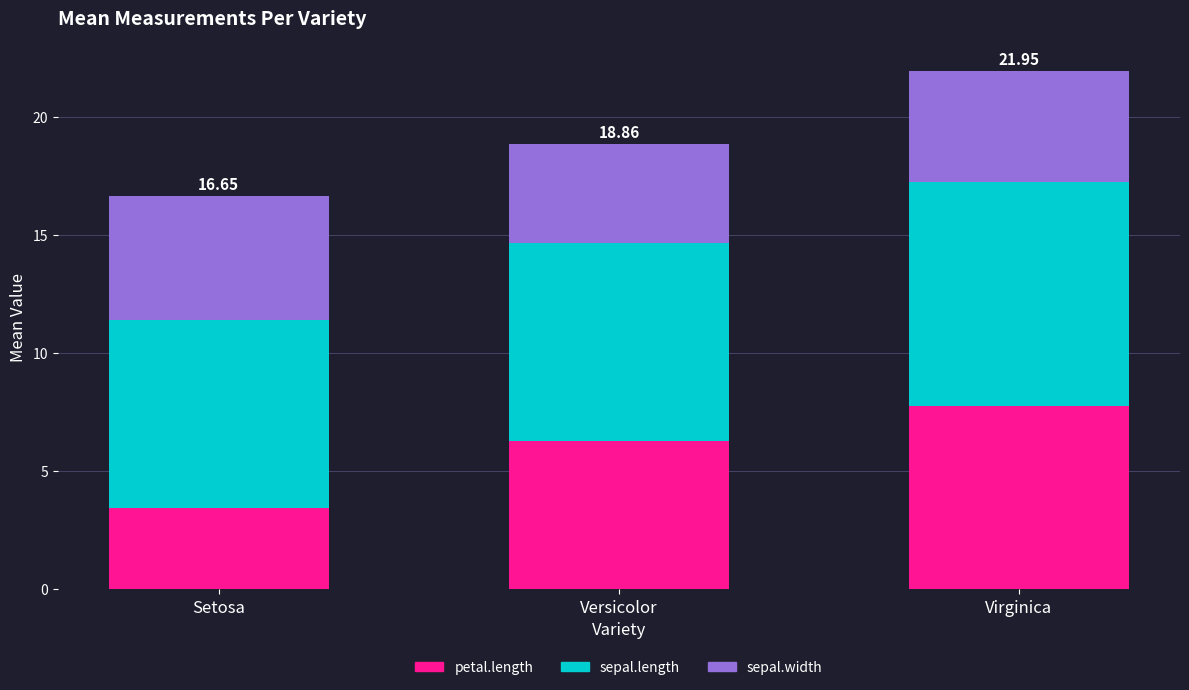

List the labels in order of petal.length value, largest first.

Virginica, Versicolor, Setosa